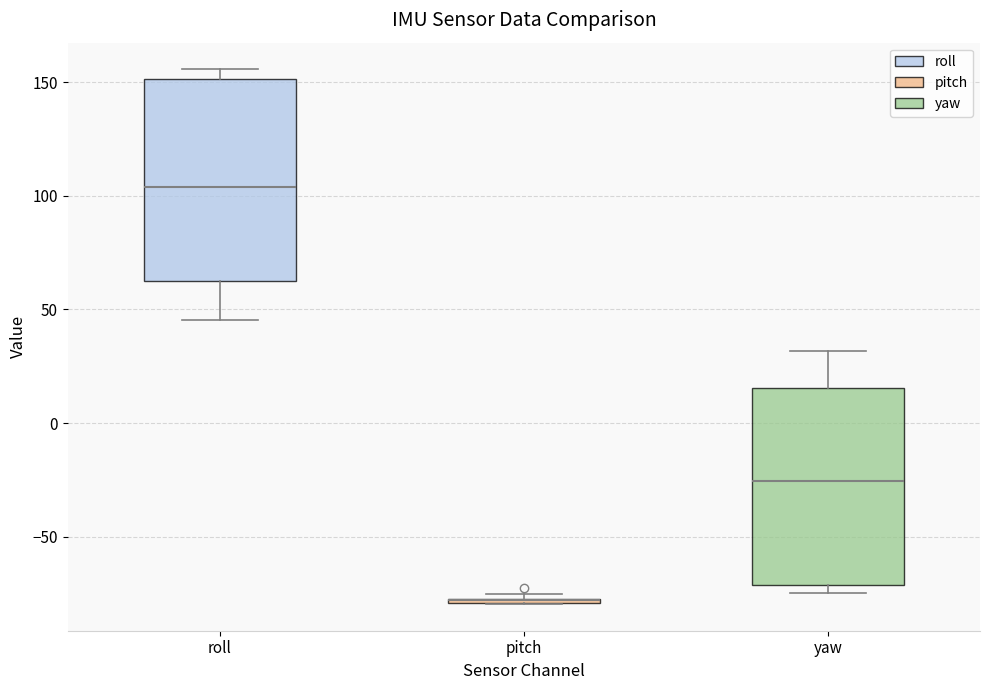

Where does the median line of the box for roll sit on the y-axis? The values are not printed on the chart, so give them approximately, as read against the axis.

105